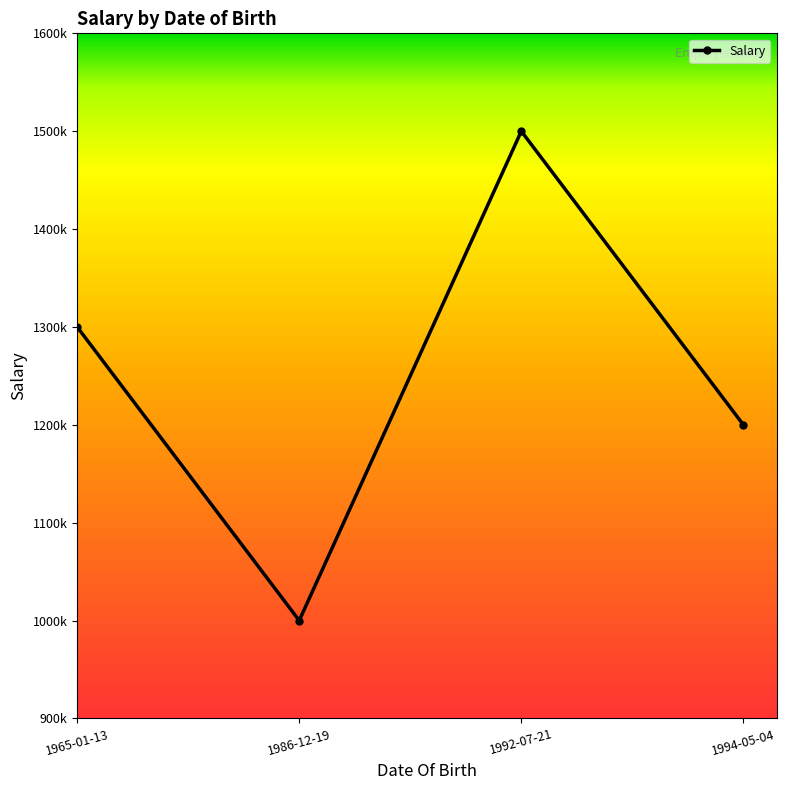

Rank the categories by value from highest to lowest.

1992-07-21, 1965-01-13, 1994-05-04, 1986-12-19